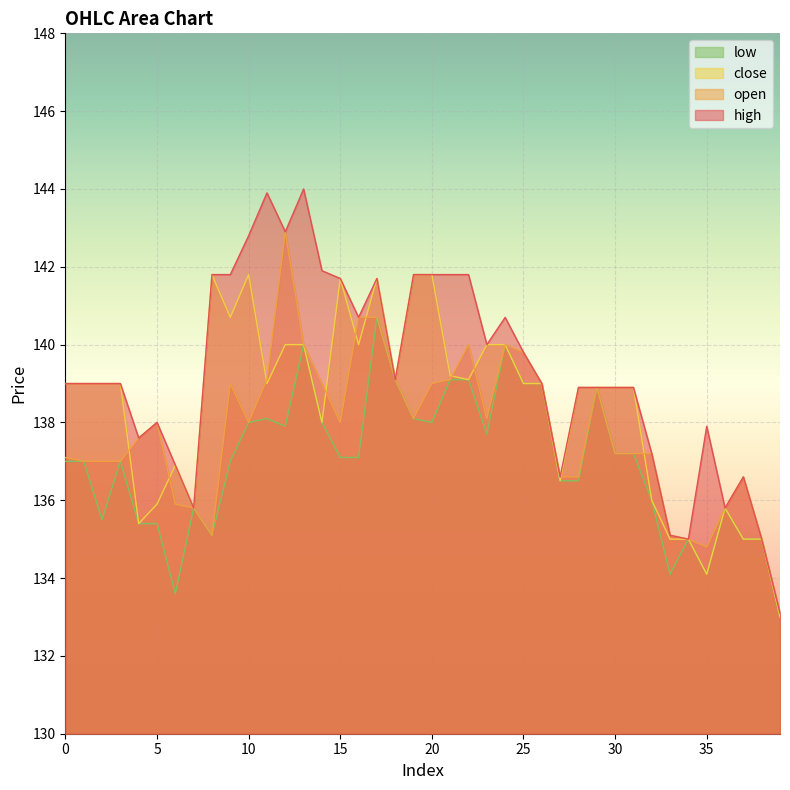

What is the total value across all series at 21?

559.2